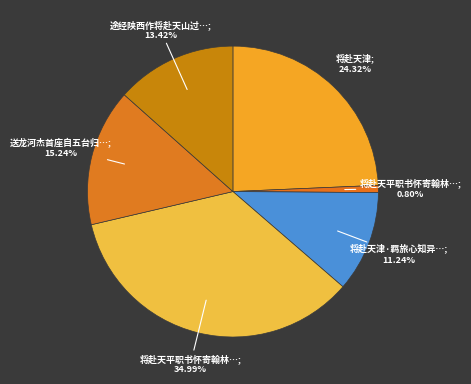

How many segments does this pie chart have?

6